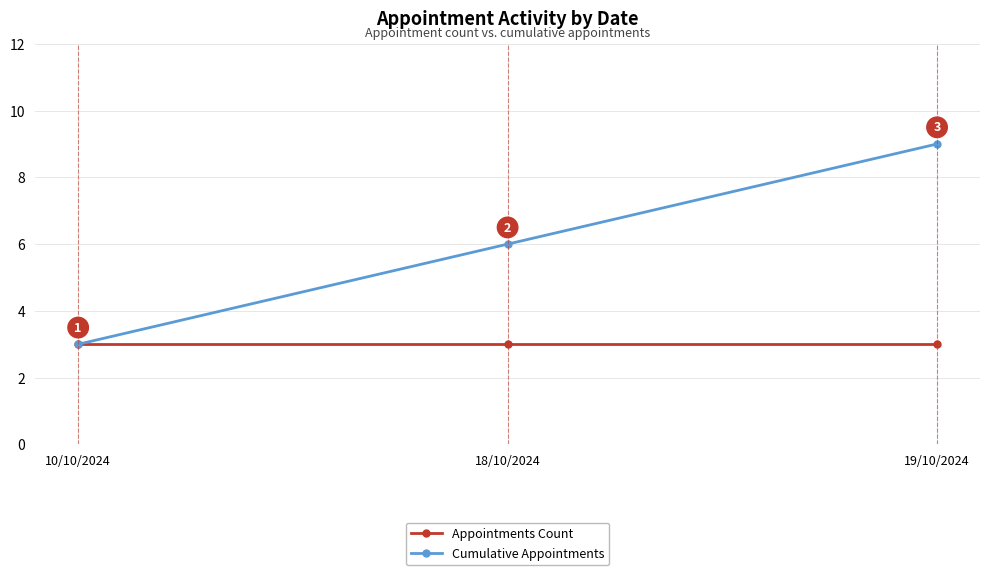

What is the spread (max minus min) of values at 18/10/2024?

3